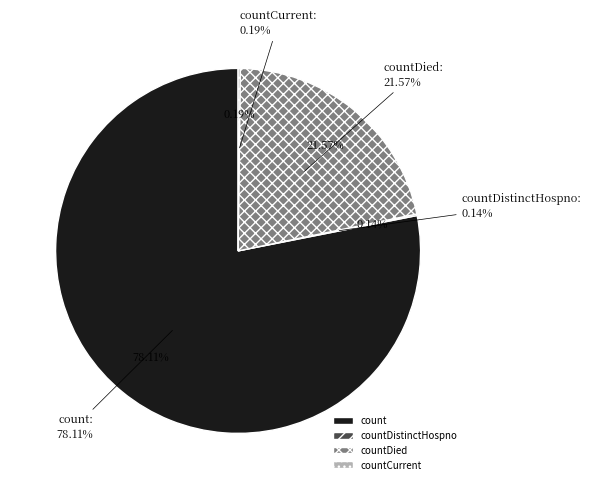

To the nearest percent, what percentage of the pie is count?

78%